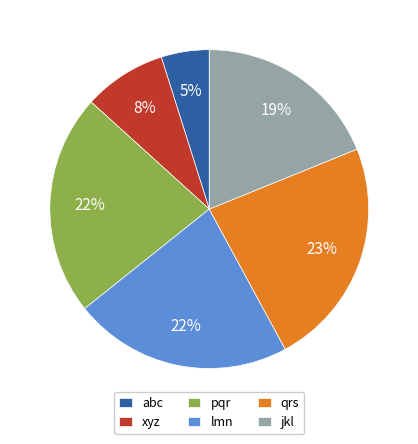

The pqr slice represents 22% of the pie. True or false?

True